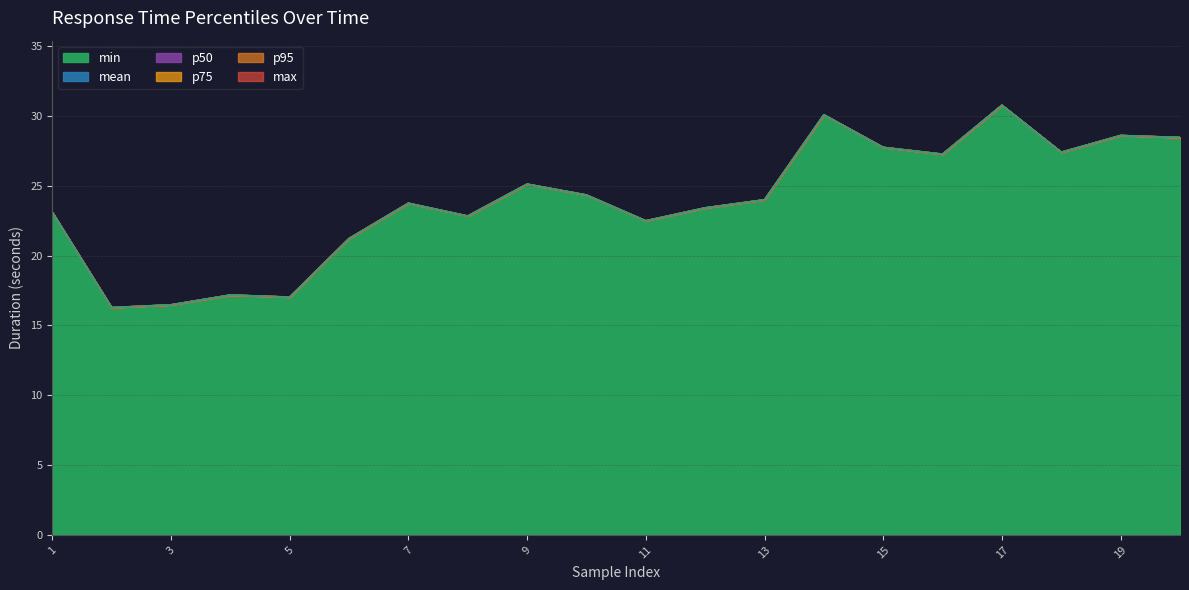

Rank the series by their maximum value, from highest to lowest.

max, mean, min, p50, p75, p95